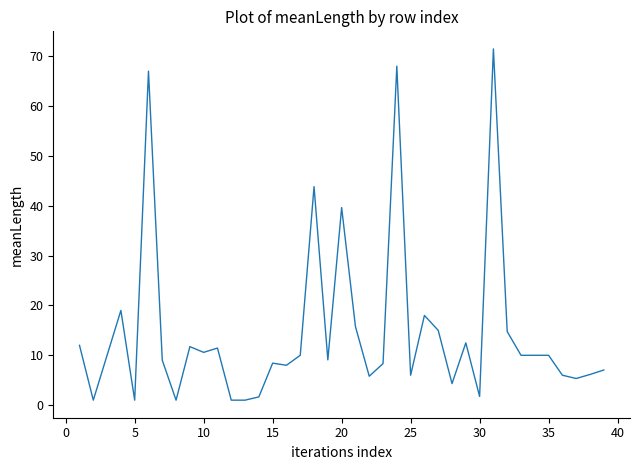

What is the difference between the maximum and minimum values?

70.5